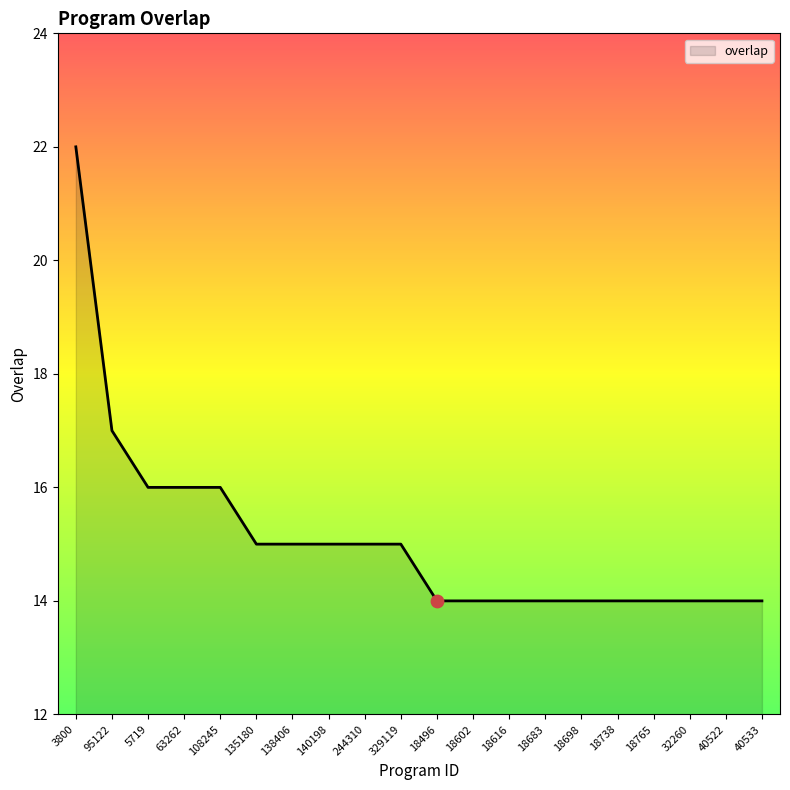

What is the ratio of the value at 108245 to the value at 18616?

1.1